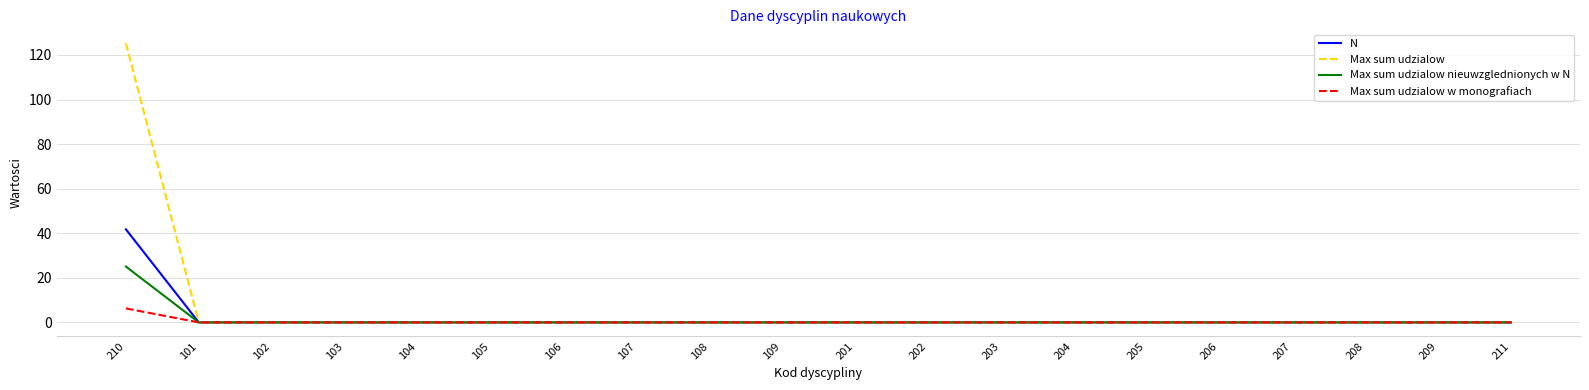

What position from the right is 206?

5